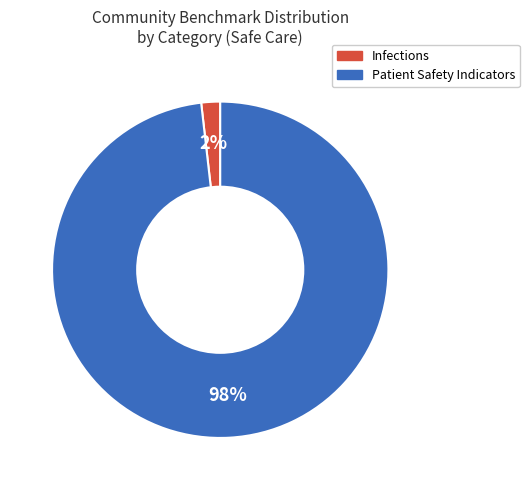

Which category has the smallest portion of the pie?

Infections